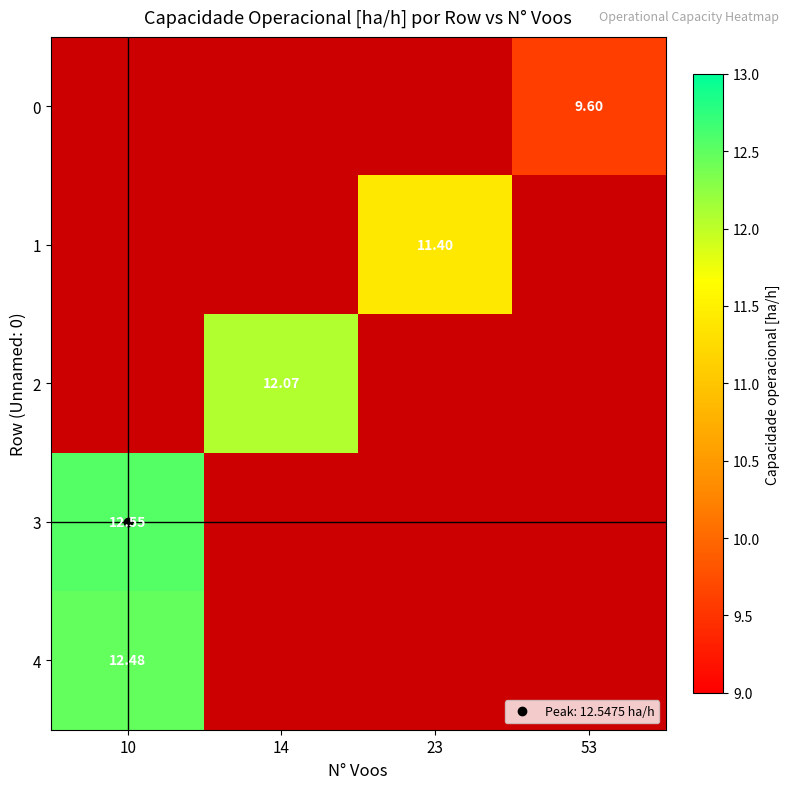

What is the difference between the 4 values at 23 and 10?

12.5